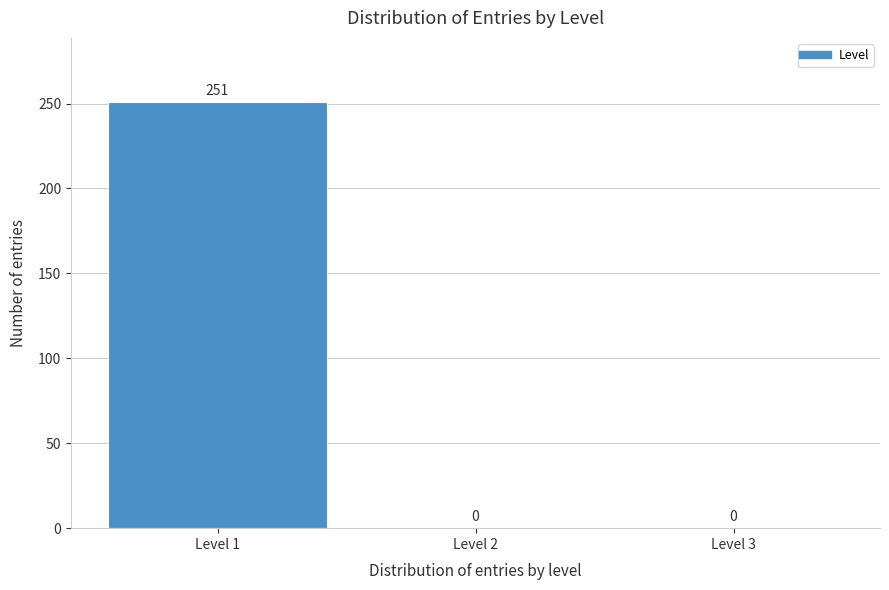

Over which range of the x-axis is the bar tallest?

0.5 to 1.5